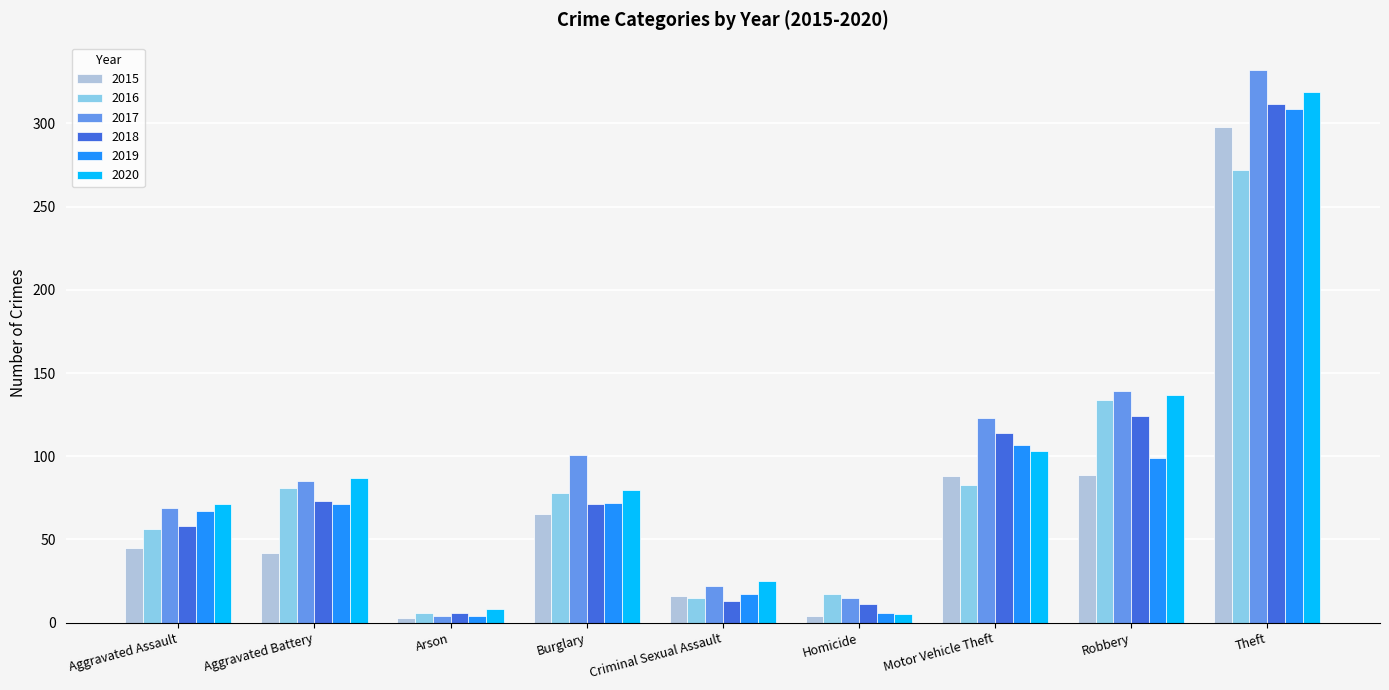

What is the maximum value for 2017?

332